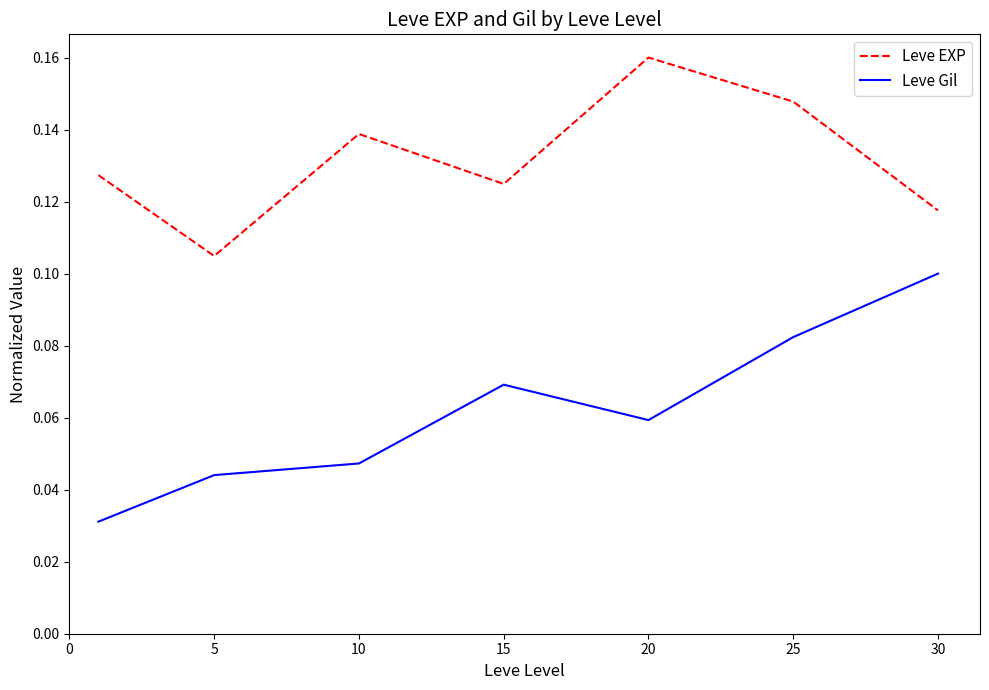

Which series has the largest total across all categories?

Leve EXP